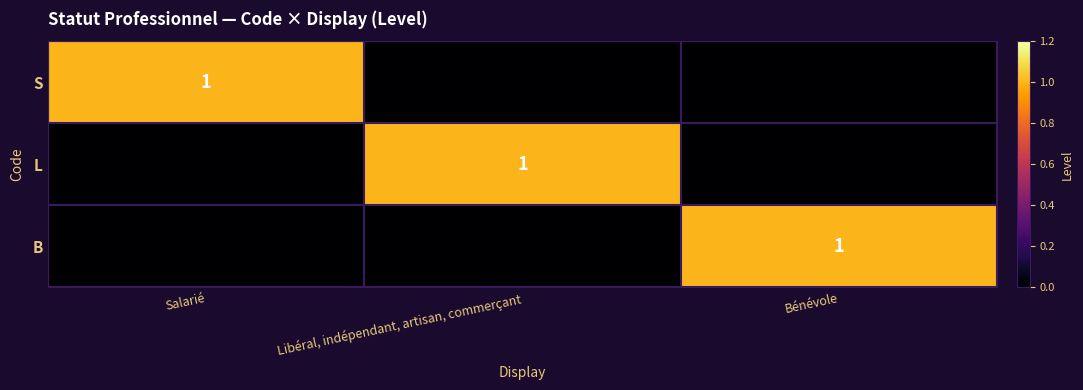

What is the total value across all series at Salarié?

1